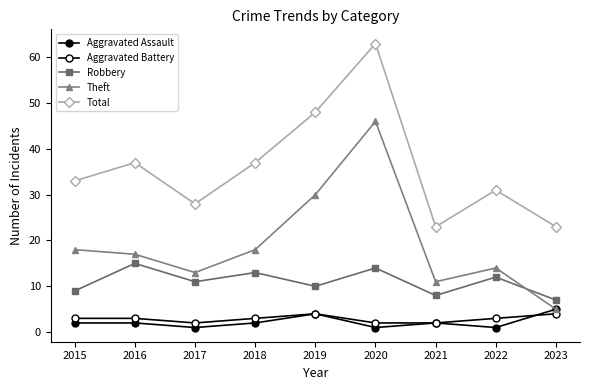

Which has a higher value, 2017 or 2019?

2019